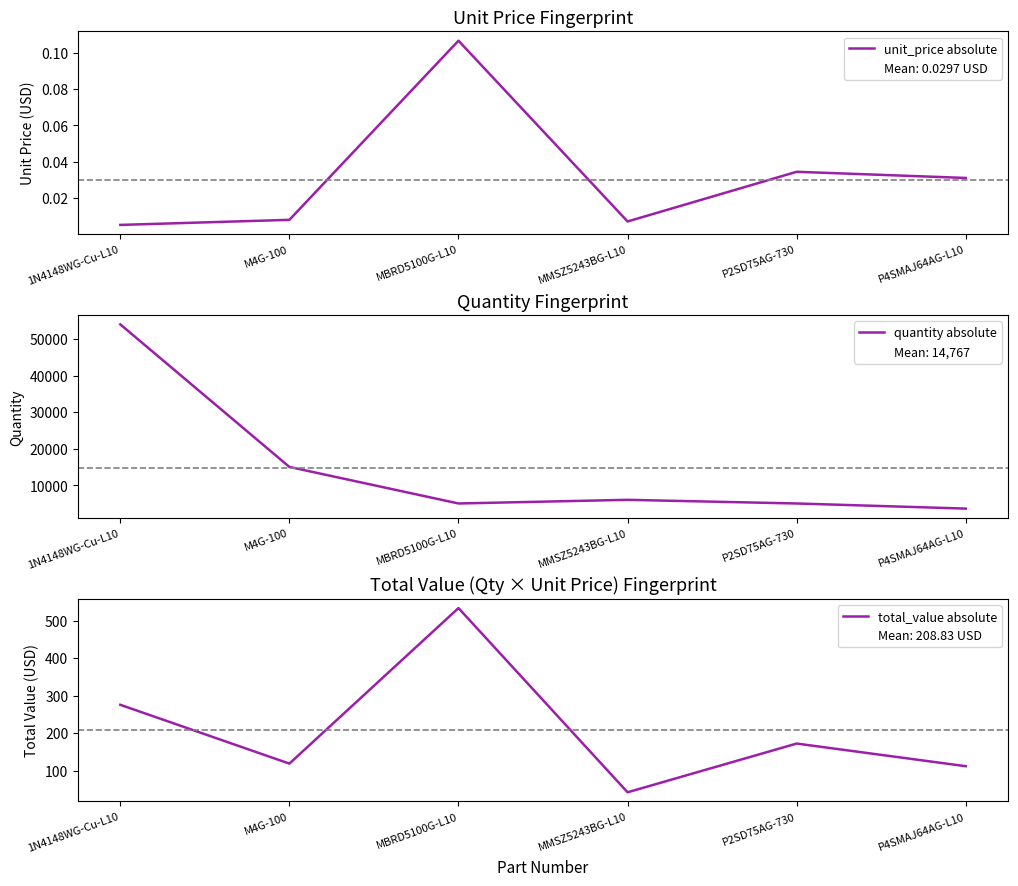

Does the chart display data point markers on the line(s)?

No